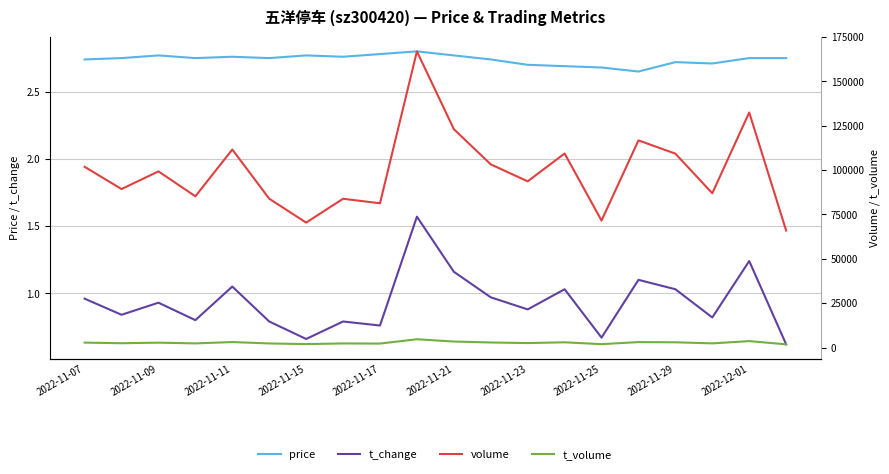

The t_change series shows 0.4 at 2022-11-29. True or false?

False